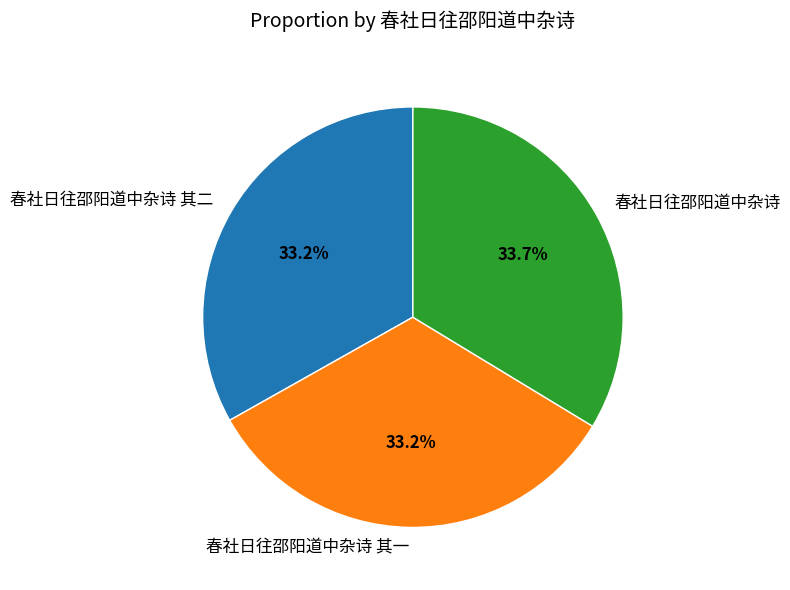

What percentage do 春社日往邵阳道中杂诗 and 春社日往邵阳道中杂诗 其二 together represent?

66.8%